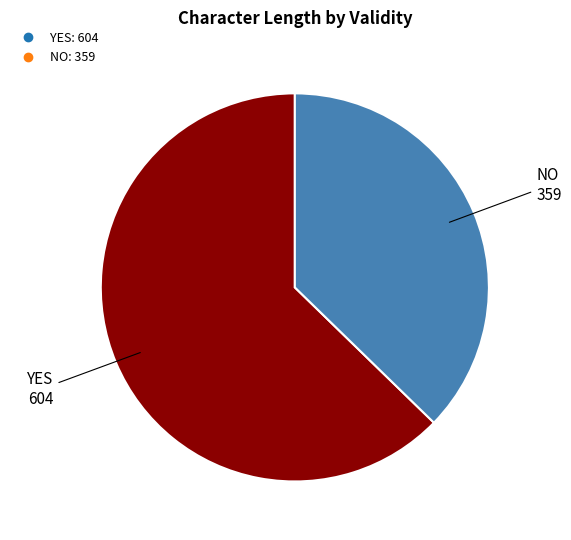

Count the number of slices in the pie.

2